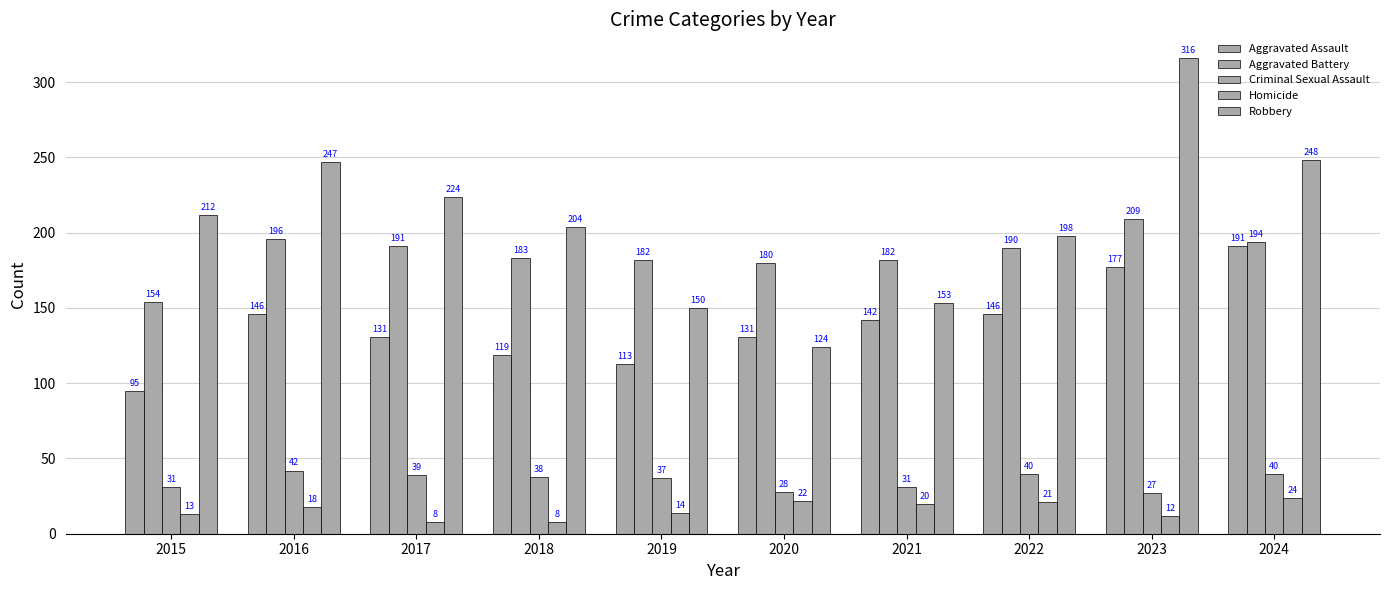

How many categories are shown in the chart?

10